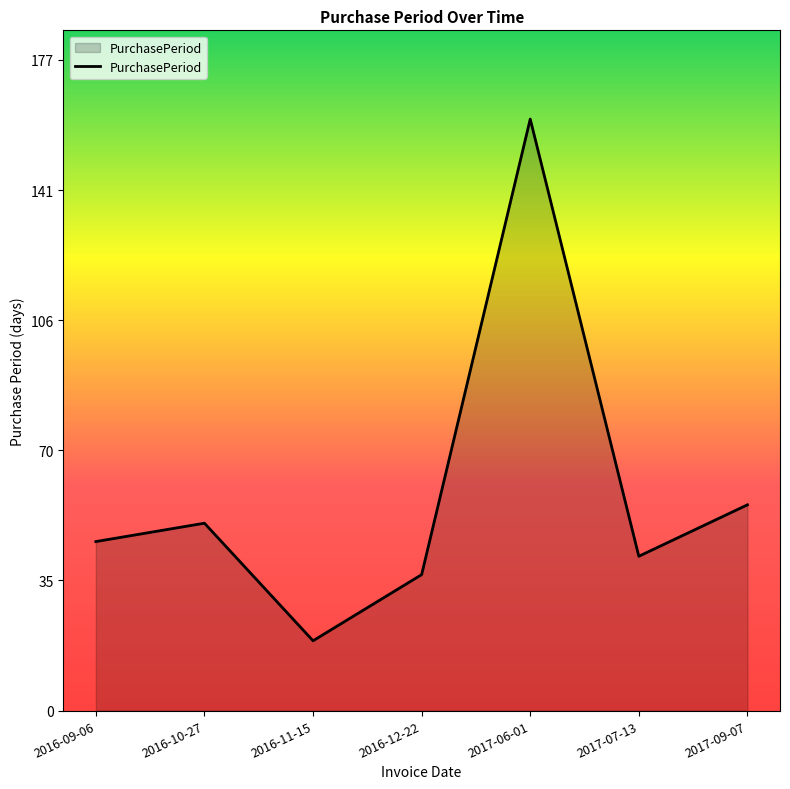

How many lines are shown in the chart?

1